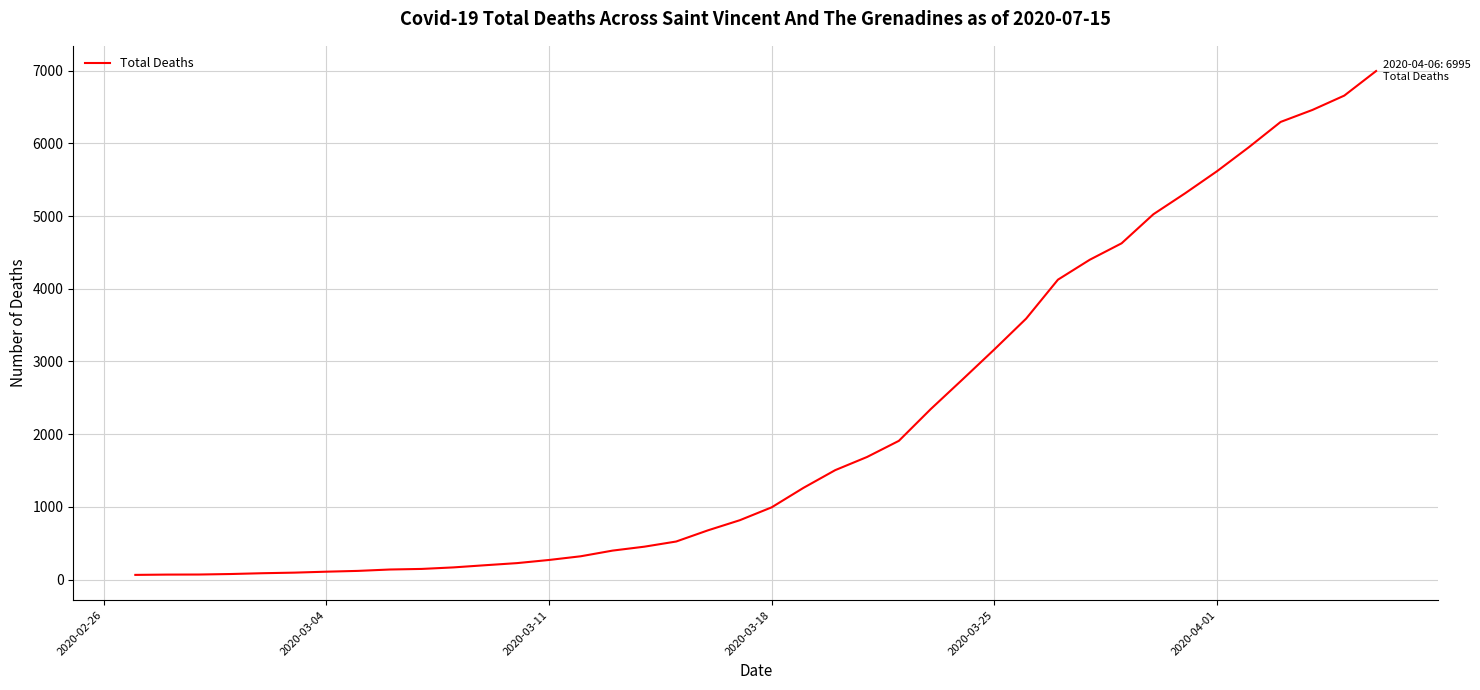

What is the maximum value shown in the chart?

6995